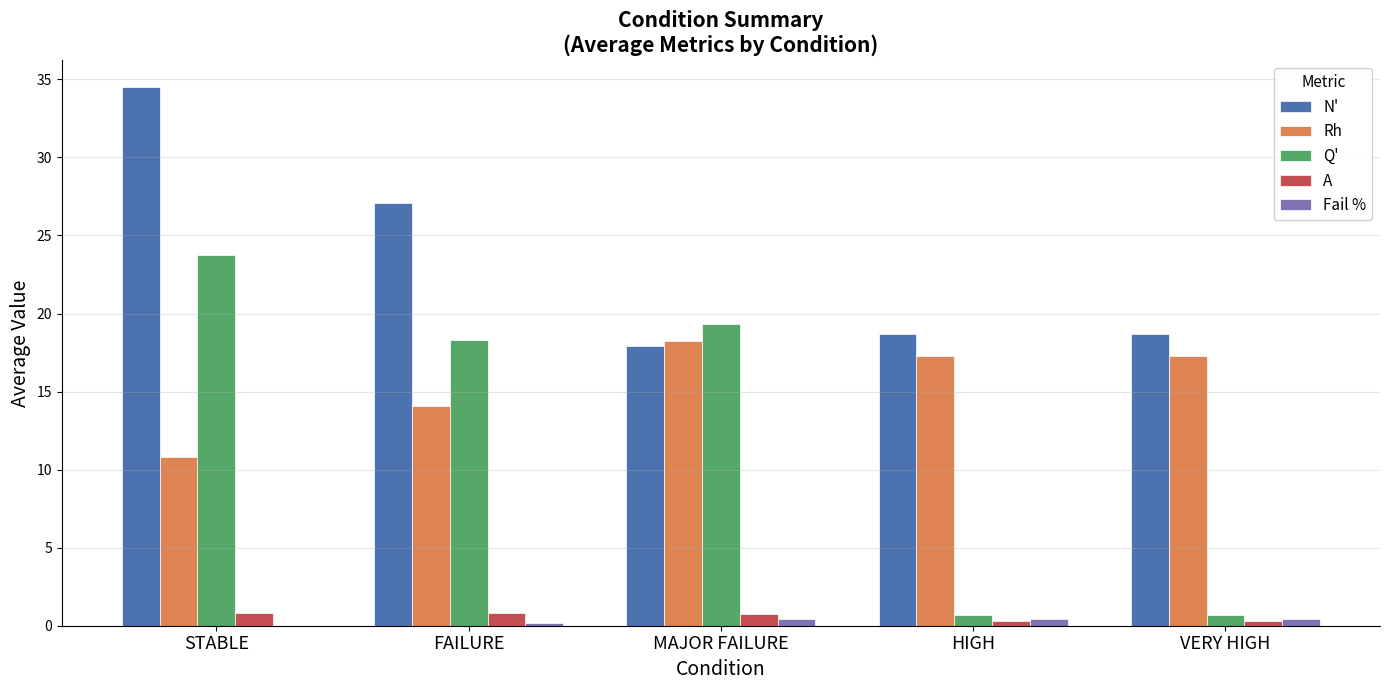

What is the sum of all A values?

2.9